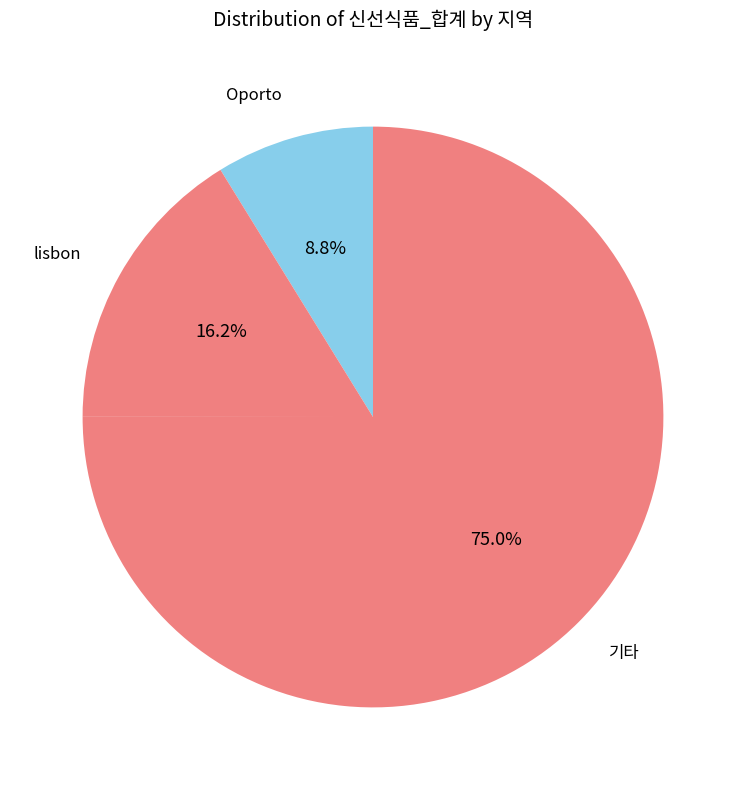

Count the number of slices in the pie.

3